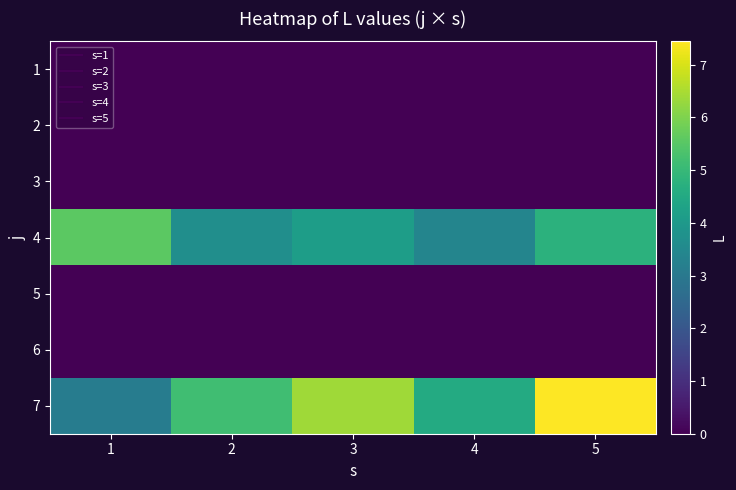

Reading left to right, list all the values displayed in this chart.

1: 1=0.0	2=0.0	3=0.0	4=0.0	5=0.0
2: 1=0.0	2=0.0	3=0.0	4=0.0	5=0.0
3: 1=0.0	2=0.0	3=0.0	4=0.0	5=0.0
4: 1=5.6	2=3.7	3=4.2	4=3.4	5=4.8
5: 1=0.0	2=0.0	3=0.0	4=0.0	5=0.0
6: 1=0.0	2=0.0	3=0.0	4=0.0	5=0.0
7: 1=3.1	2=5.1	3=6.4	4=4.5	5=7.4